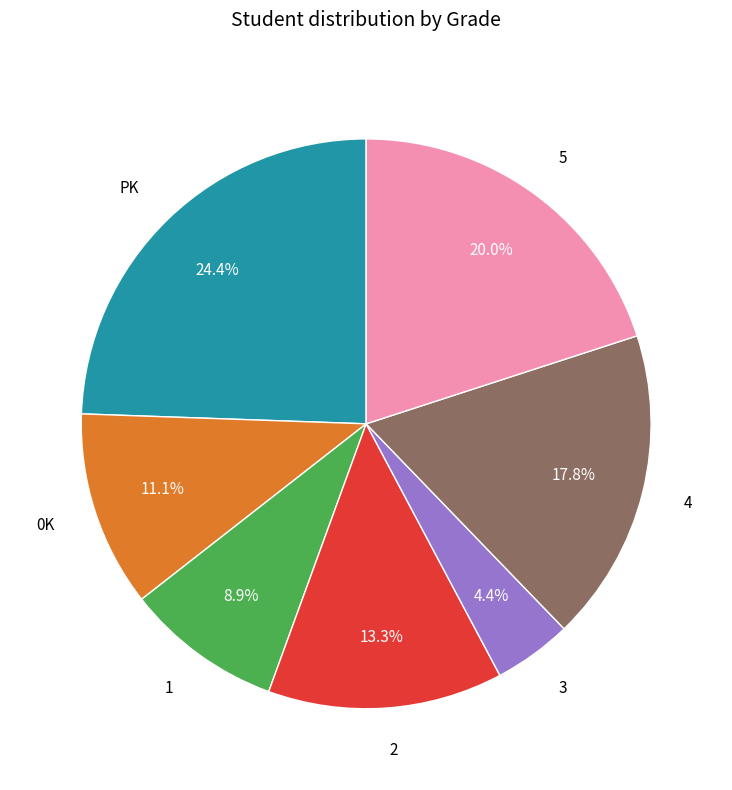

Is 0K the majority of the pie?

No